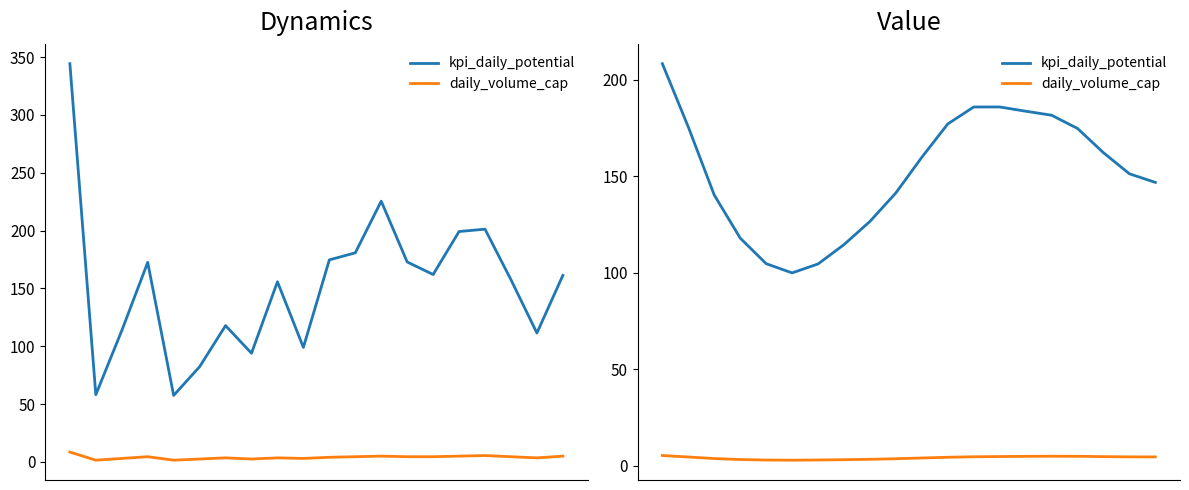

Reading right to left, what are all the values shown in this chart?

kpi_daily_potential: 19=146.7	18=151.2	17=162.1	16=174.7	15=181.5	14=183.6	13=185.8	12=185.8	11=177.0	10=159.8	9=141.3	8=126.5	7=114.5	6=104.4	5=99.8	4=104.6	3=117.9	2=140.2	1=175.4	0=208.2
daily_volume_cap: 19=4.5	18=4.5	17=4.6	16=4.8	15=4.8	14=4.8	13=4.7	12=4.5	11=4.3	10=3.9	9=3.5	8=3.2	7=3.0	6=2.9	5=2.8	4=2.8	3=3.1	2=3.6	1=4.4	0=5.2